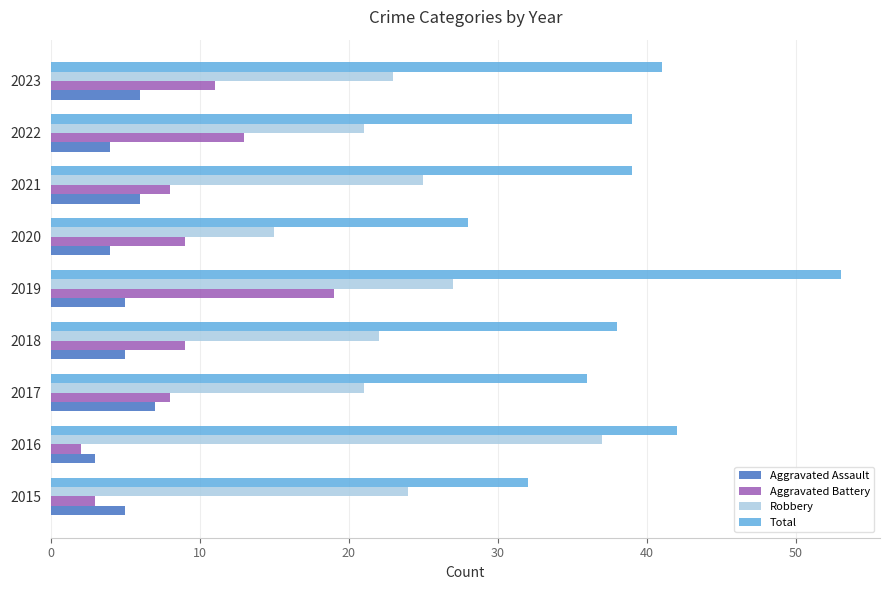

What is the difference between the highest and lowest values at 2015?

29